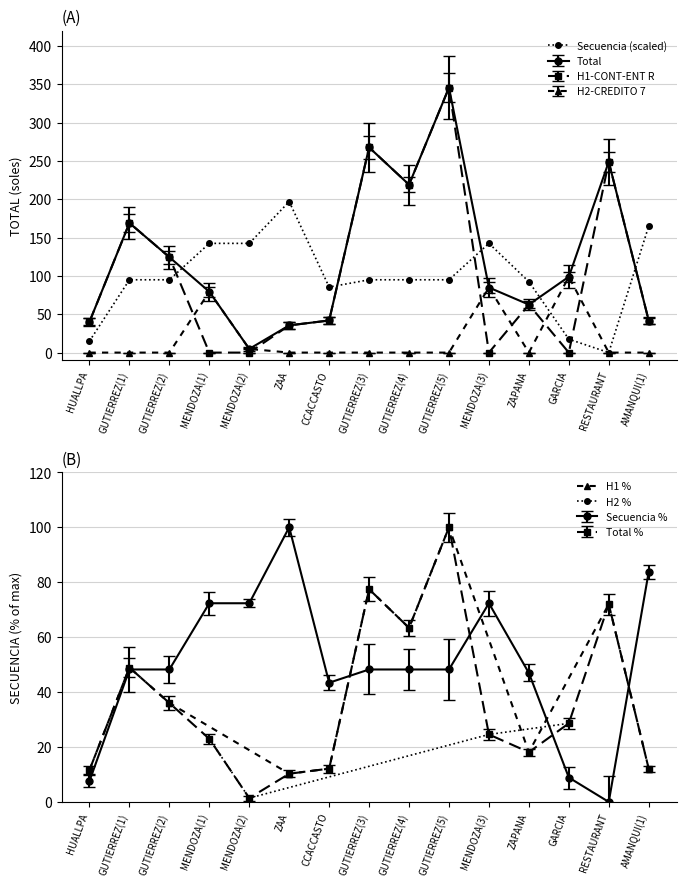

True or false: SECUENCIA has a value of 252.7 at MENDOZA(3).

False